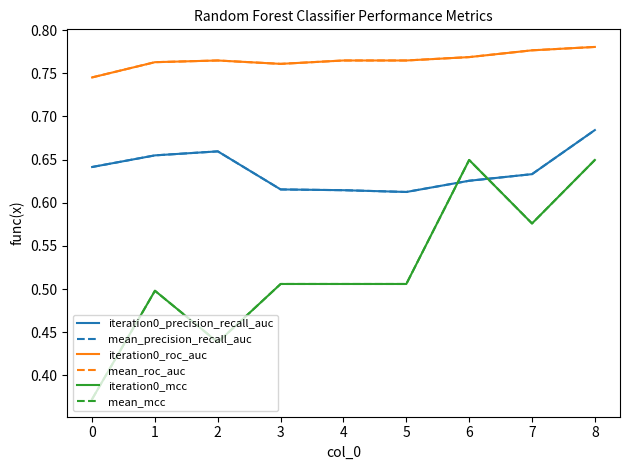

Reading left to right, list all the values displayed in this chart.

iteration0_precision_recall_auc: 0.6	0.7	0.7	0.6	0.6	0.6	0.6	0.6	0.7
mean_precision_recall_auc: 0.6	0.7	0.7	0.6	0.6	0.6	0.6	0.6	0.7
iteration0_roc_auc: 0.7	0.8	0.8	0.8	0.8	0.8	0.8	0.8	0.8
mean_roc_auc: 0.7	0.8	0.8	0.8	0.8	0.8	0.8	0.8	0.8
iteration0_mcc: 0.4	0.5	0.4	0.5	0.5	0.5	0.6	0.6	0.6
mean_mcc: 0.4	0.5	0.4	0.5	0.5	0.5	0.6	0.6	0.6